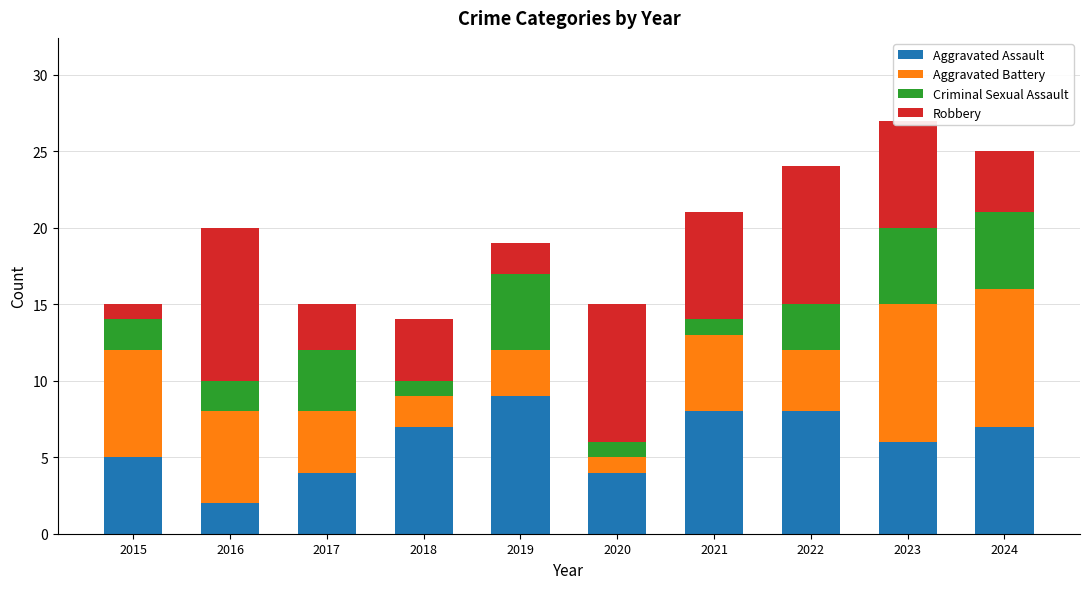

What is the average value of the Aggravated Assault series?

6